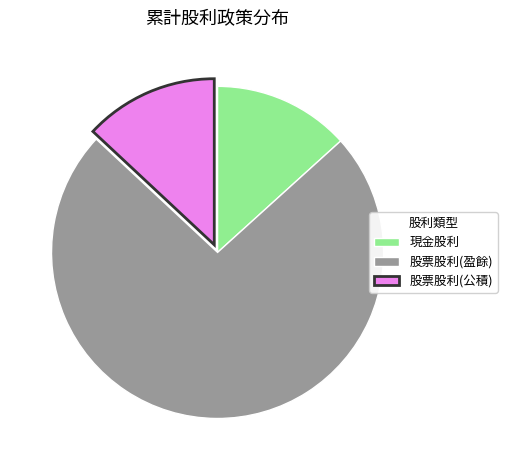

Is there any slice that represents more than half of the pie?

Yes